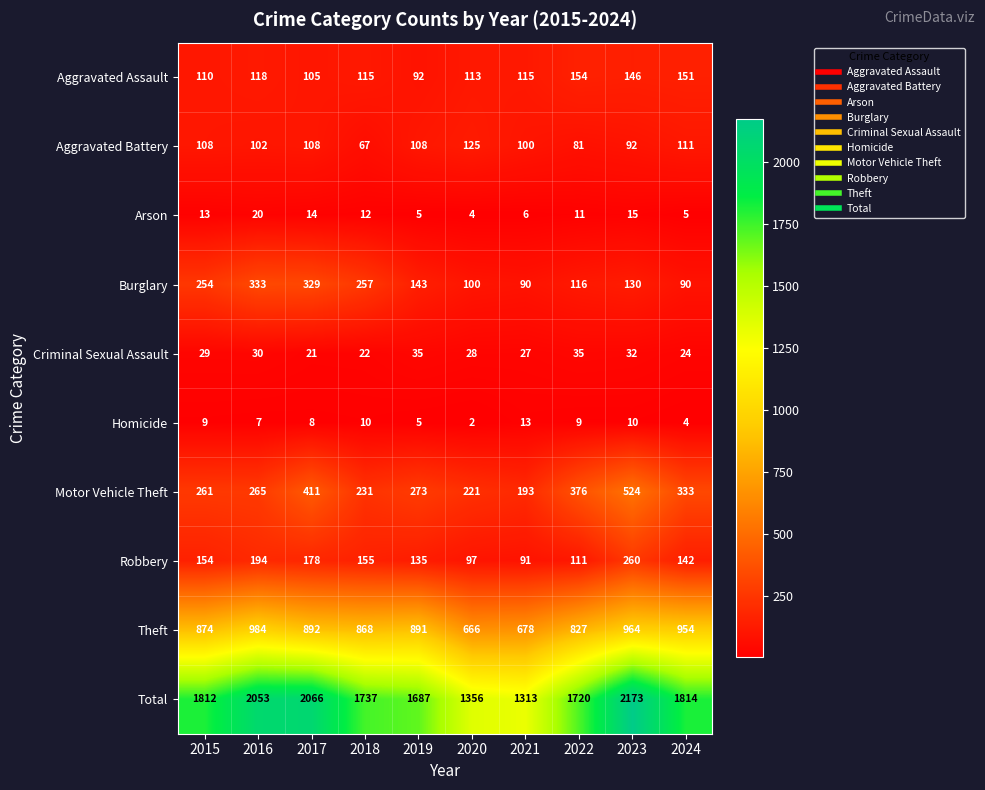

What is the maximum value shown in the chart?

2173